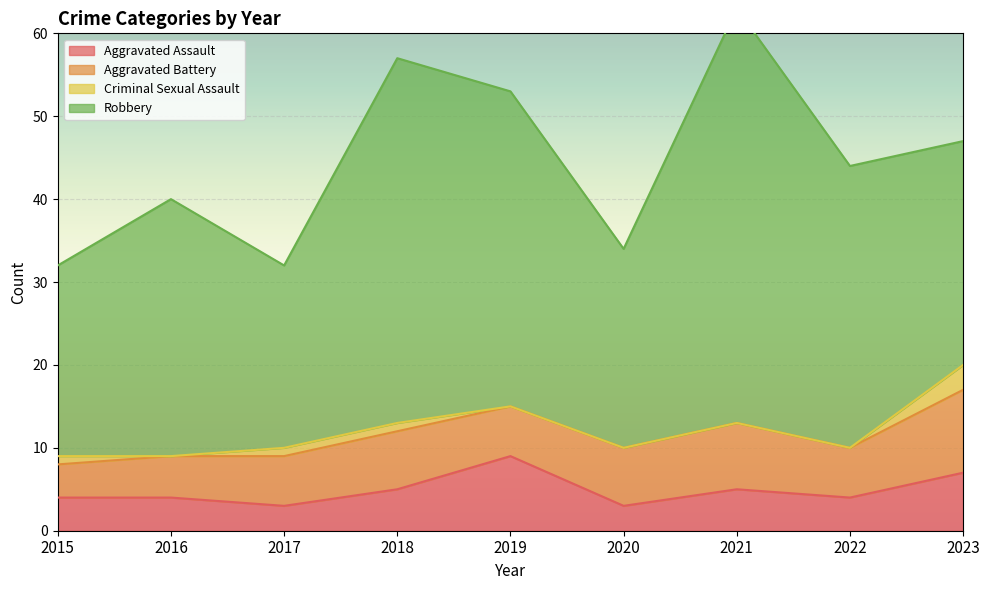

What is the difference between the maximum and minimum values in the Criminal Sexual Assault series?

3